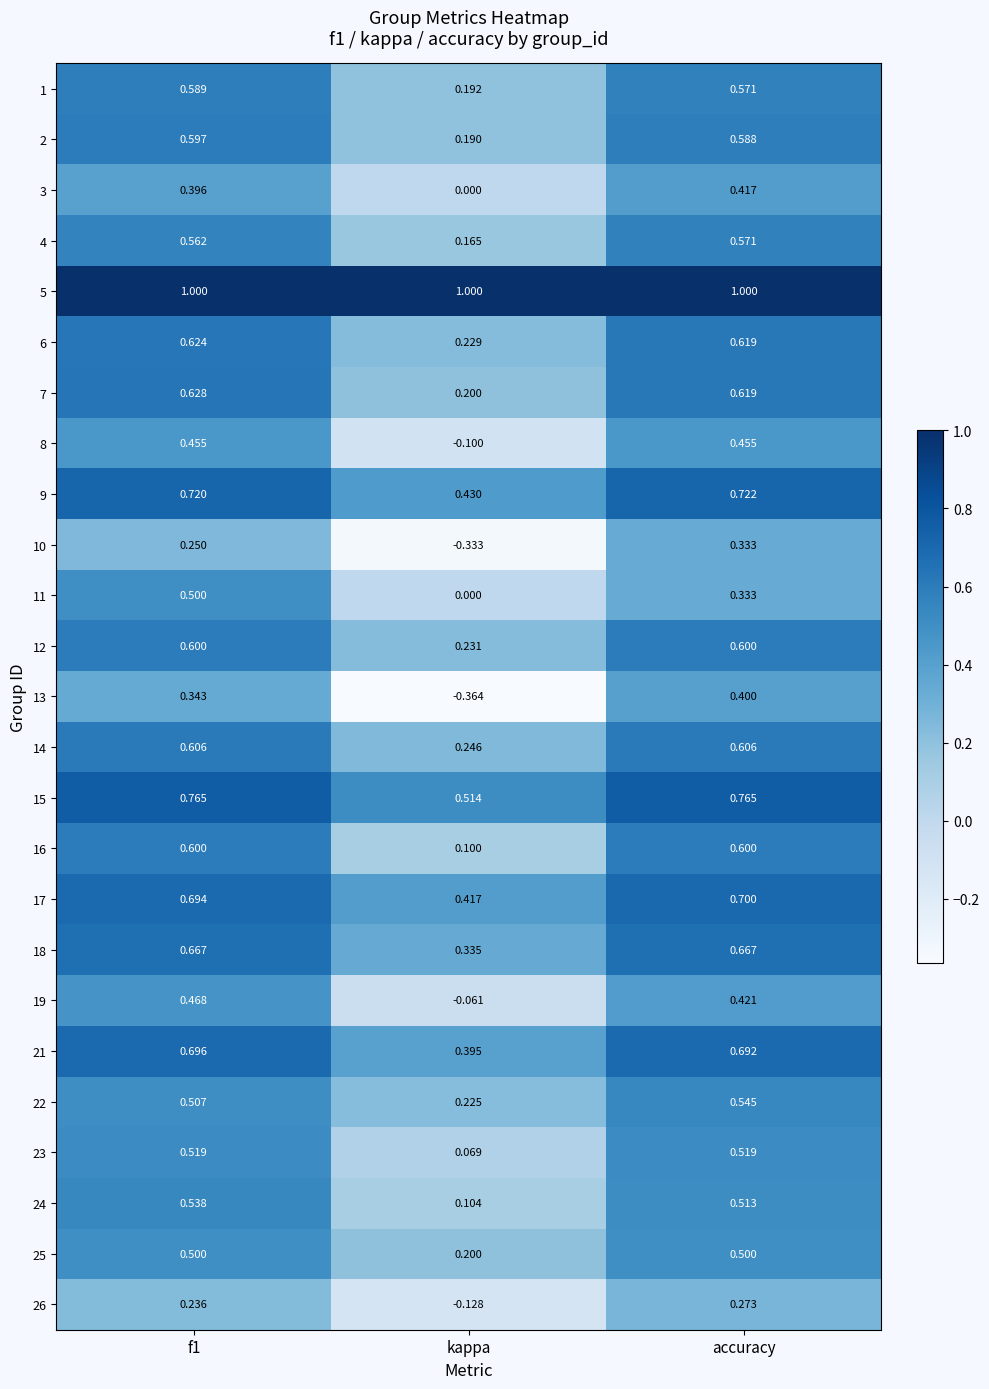

Which category has the lowest value in the 13 series?

kappa